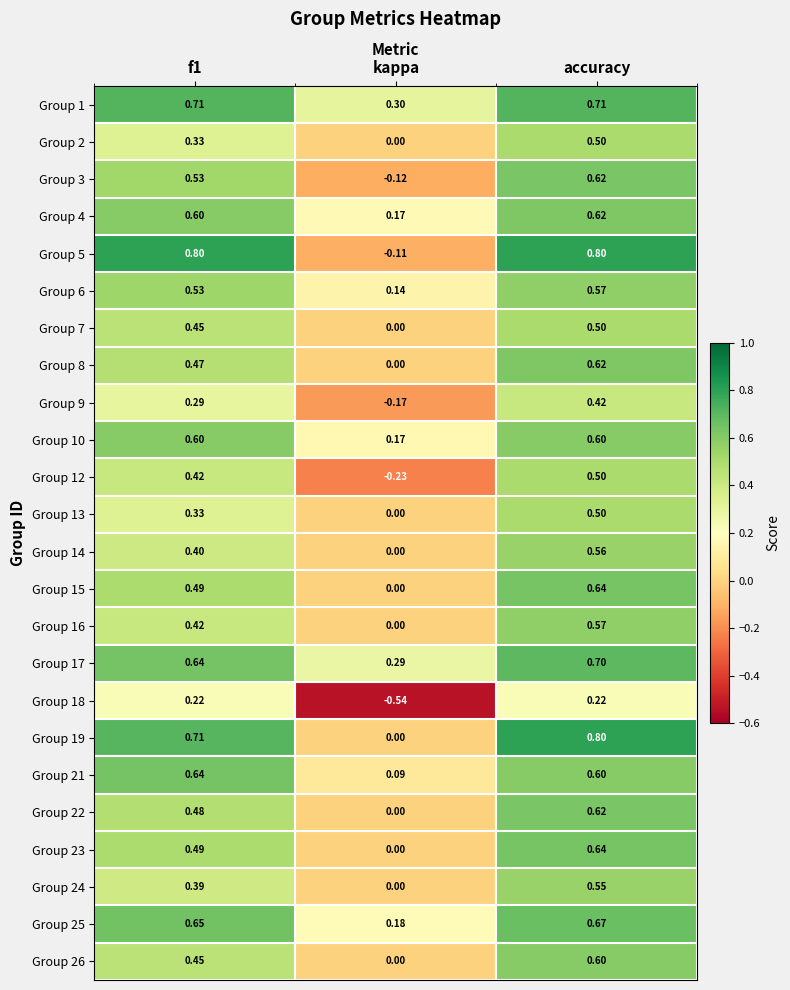

At which label does Group 26 reach its minimum?

kappa